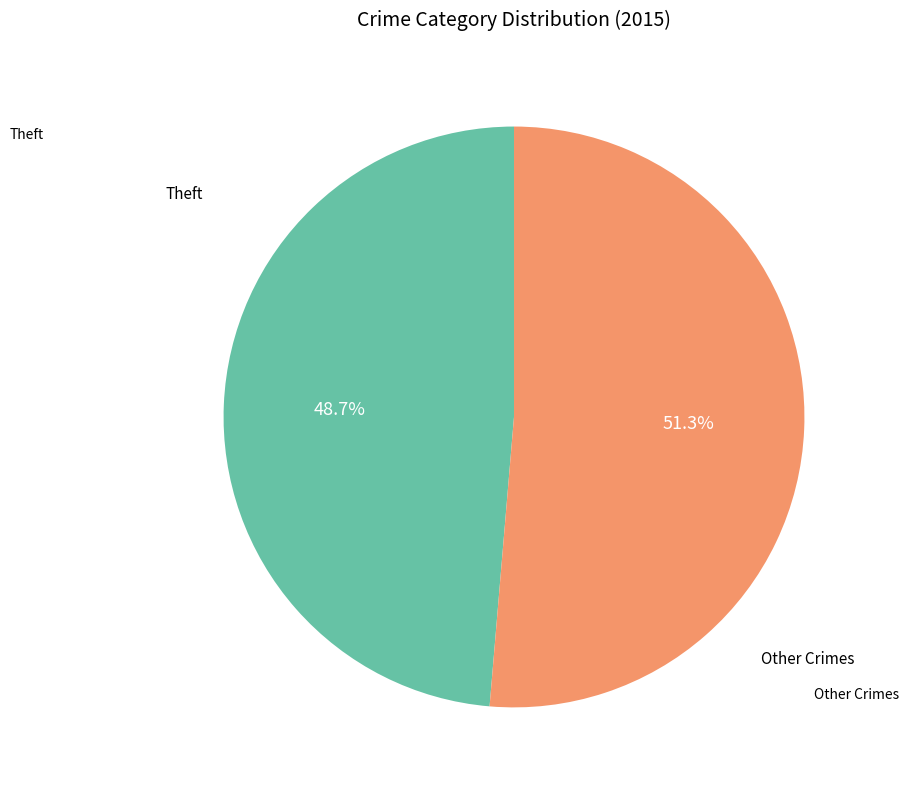

To the nearest percent, what is the difference between the largest and smallest slice percentages?

3%